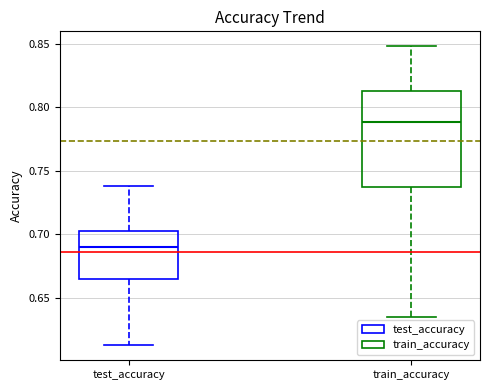

Which box is the tallest, from its lower edge to its upper edge?

train_accuracy